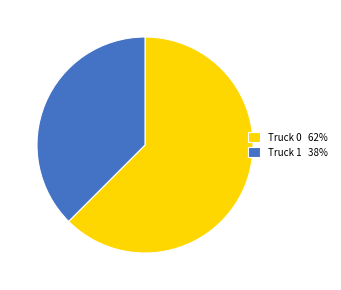

True or false: Truck 0 62% accounts for 62% of the total.

True